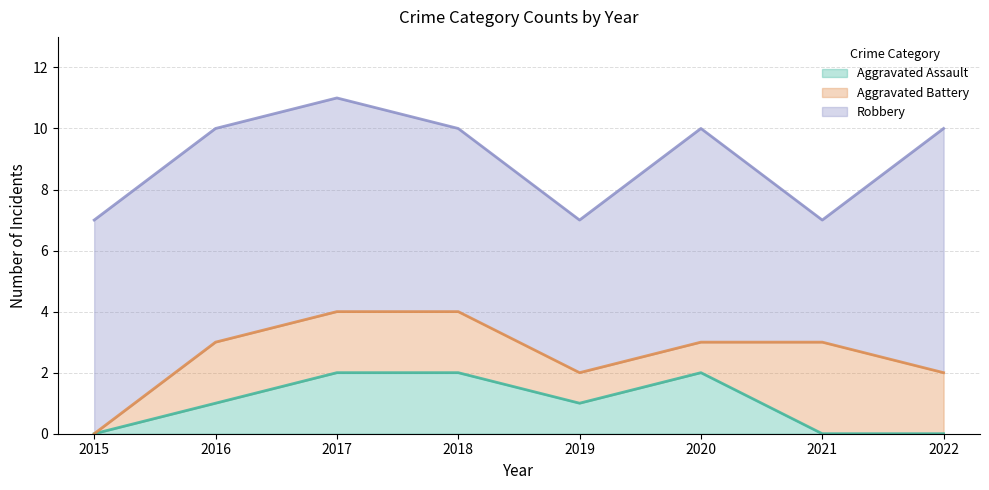

True or false: Aggravated Assault has a value of 0 at 2021.

True